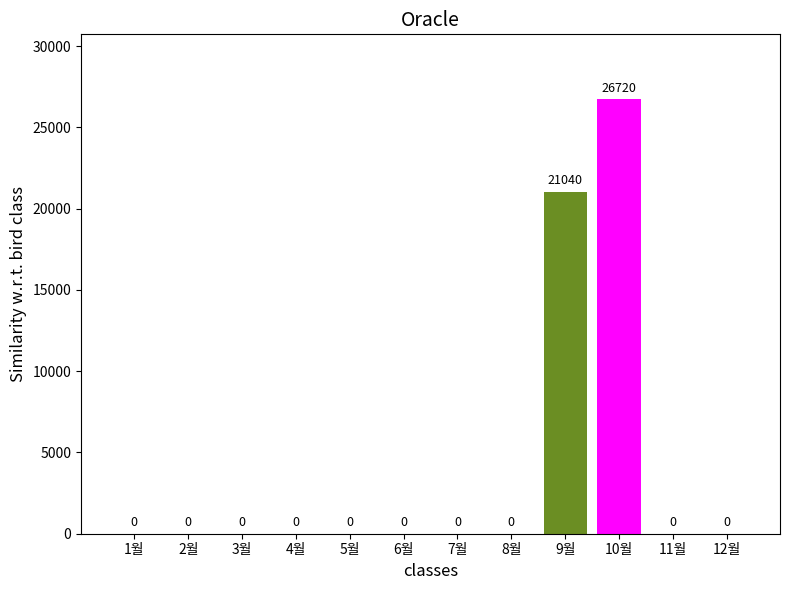

Reading left to right, transcribe all the data shown in this chart.

1월=0	2월=0	3월=0	4월=0	5월=0	6월=0	7월=0	8월=0	9월=21040	10월=26720	11월=0	12월=0